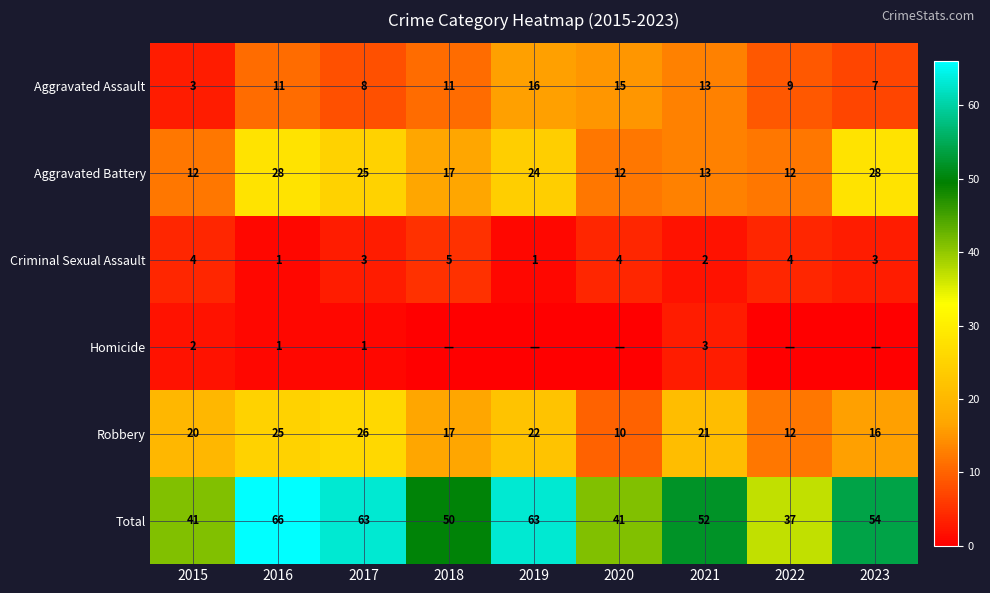

What is the total value across all series at 2023?

108